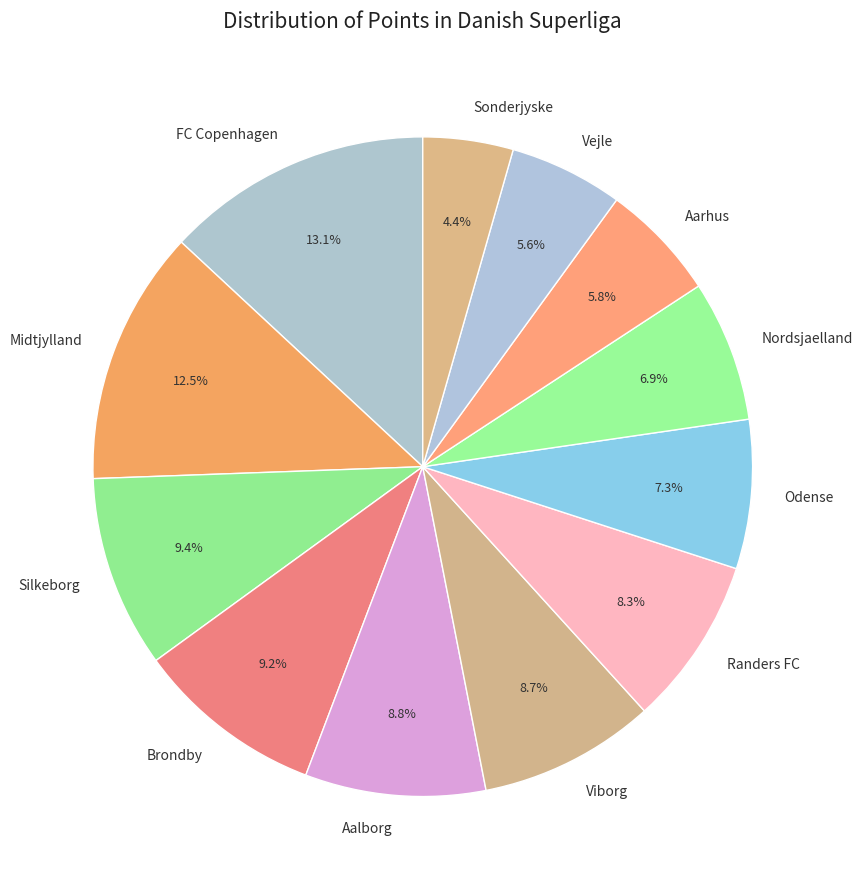

What percentage do Nordsjaelland and Silkeborg together represent?

16.3%